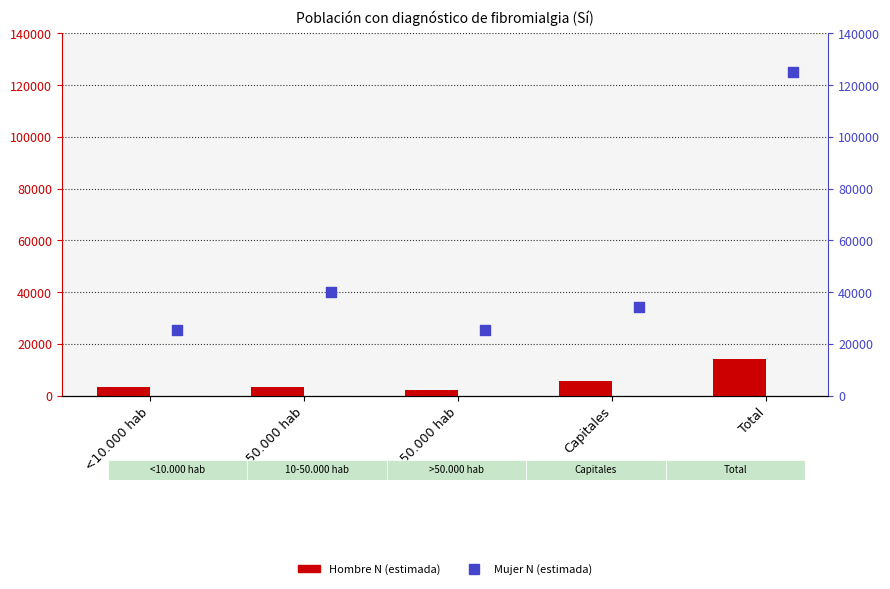

At how many categories does at least one series exceed 10466?

5